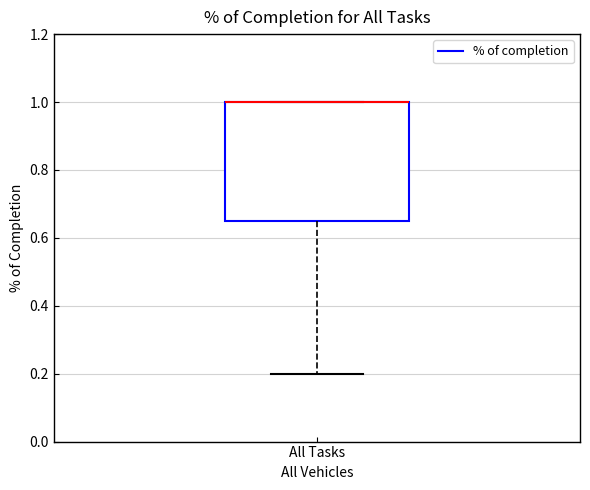

Transcribe this box plot: give where the median line is, the range the box spans, and where the two whiskers end, as read against the y-axis. The values are not printed on the chart, so give them approximately, as read against the axis.

median 1.00 (drawn on the box's upper edge), box 0.66 to 1.00, whiskers 0.20 to 1.00